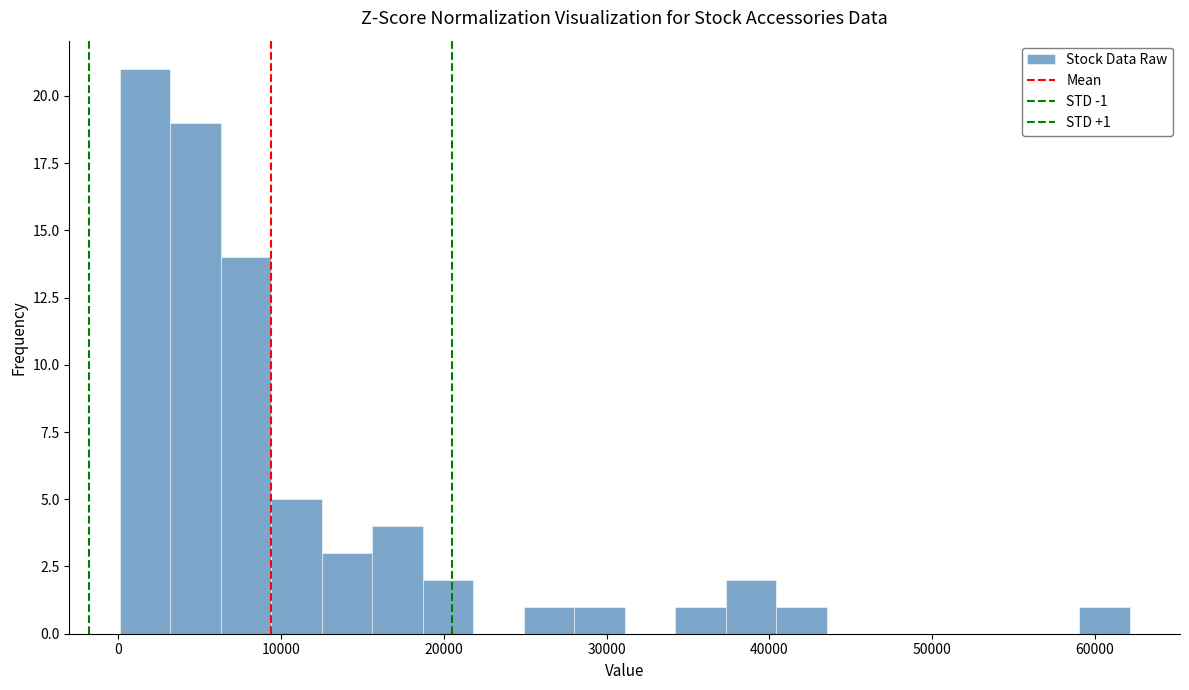

Read against the x-axis, roughly where is the centre of the tallest bar?

2000